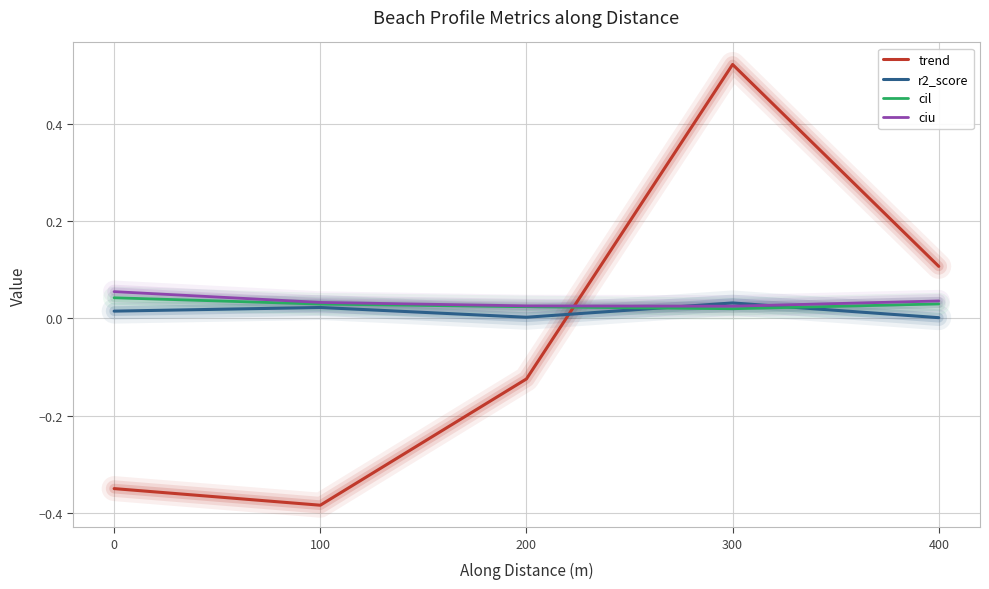

True or false: ciu and trend intersect in this chart.

True